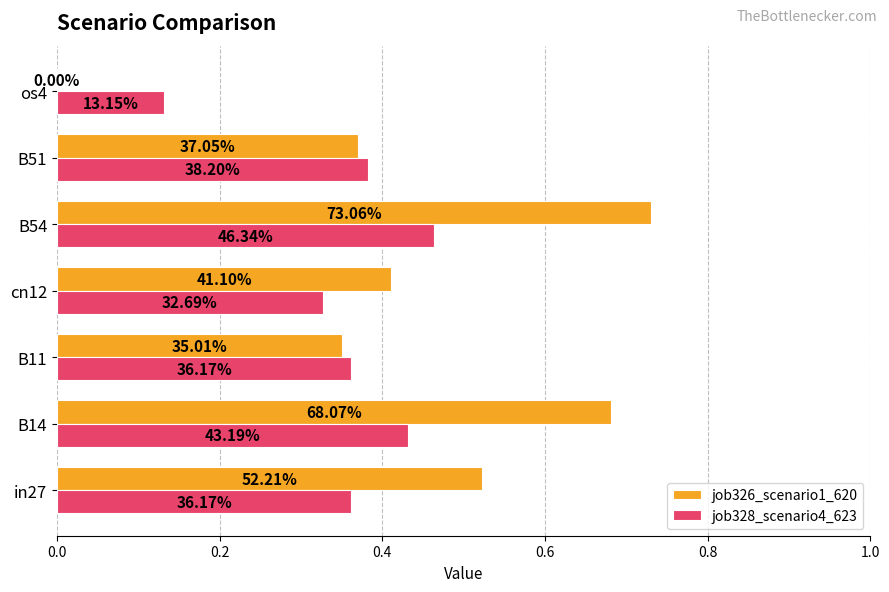

What are all the series names shown in the legend?

job326_scenario1_620, job328_scenario4_623